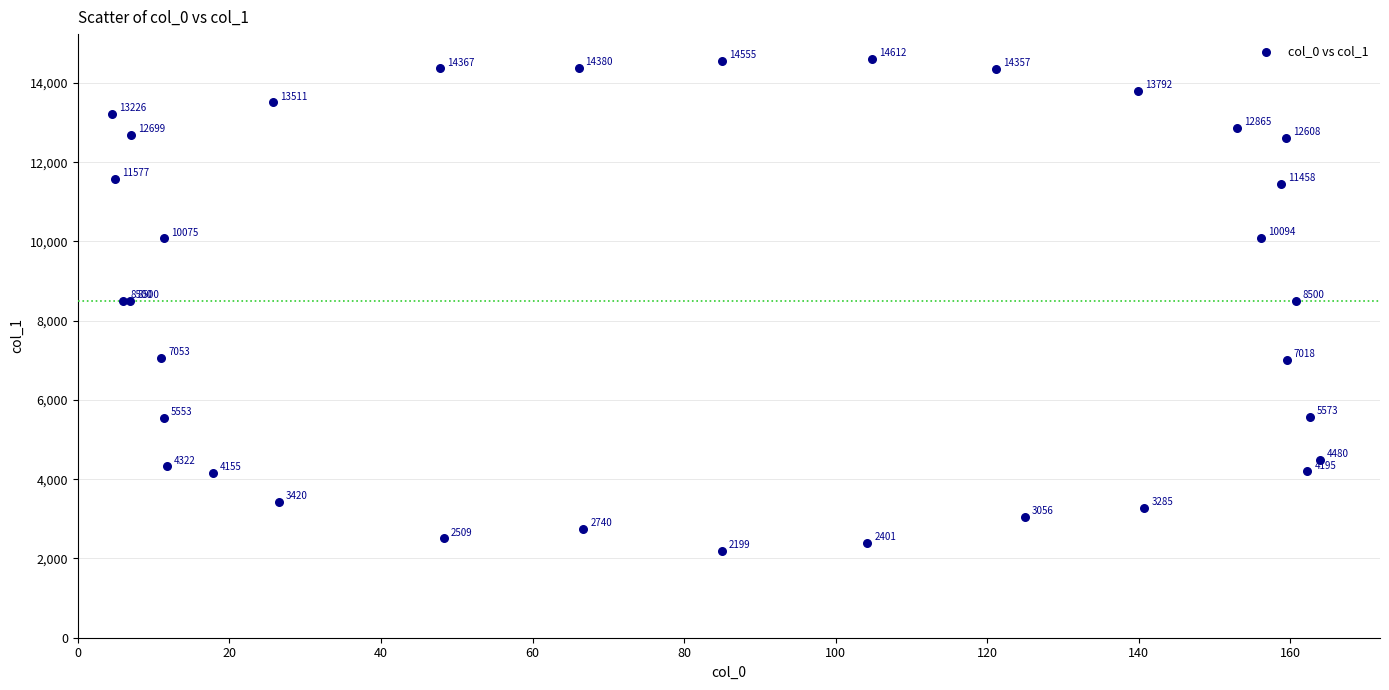

What Y value in the scatter plot is closest to 8405?

8500.0